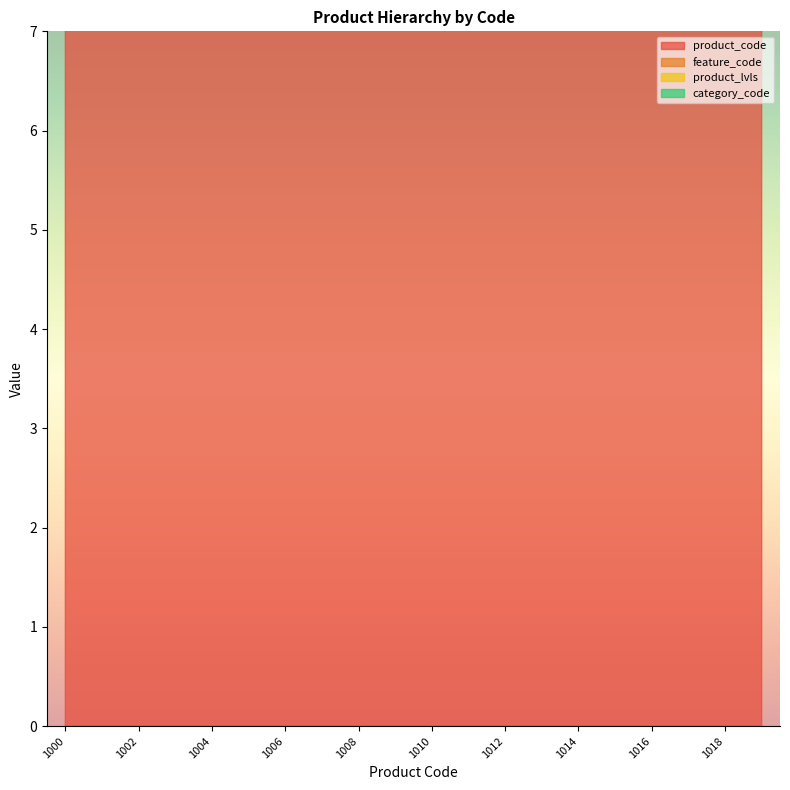

What value does the category_code series have at 1016?

1